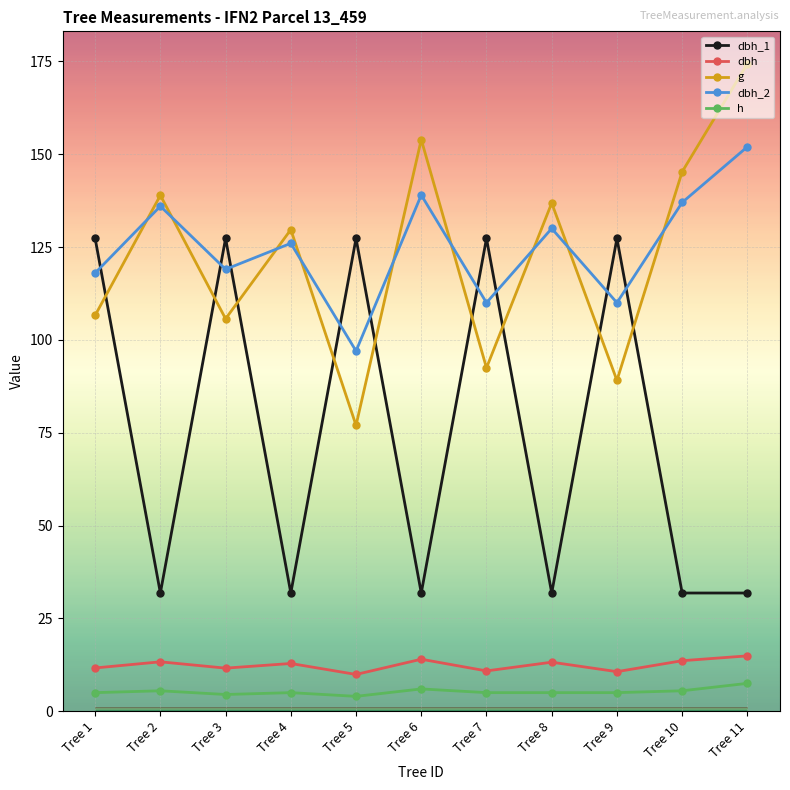

Is this an area chart (filled region under the line)?

No